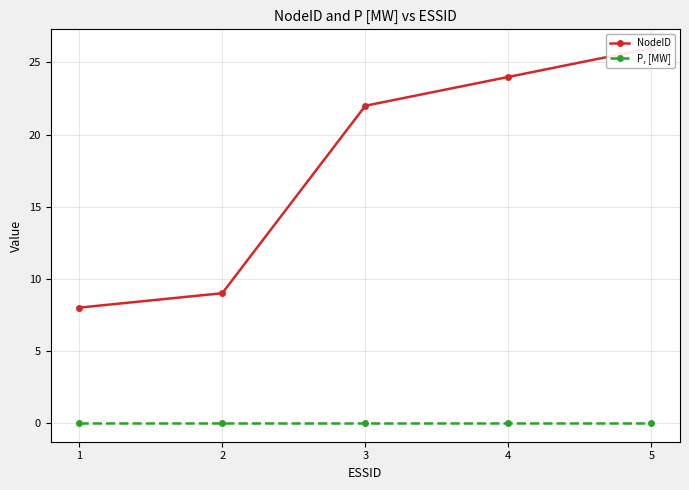

Which series changed the most between 2 and 5?

NodeID